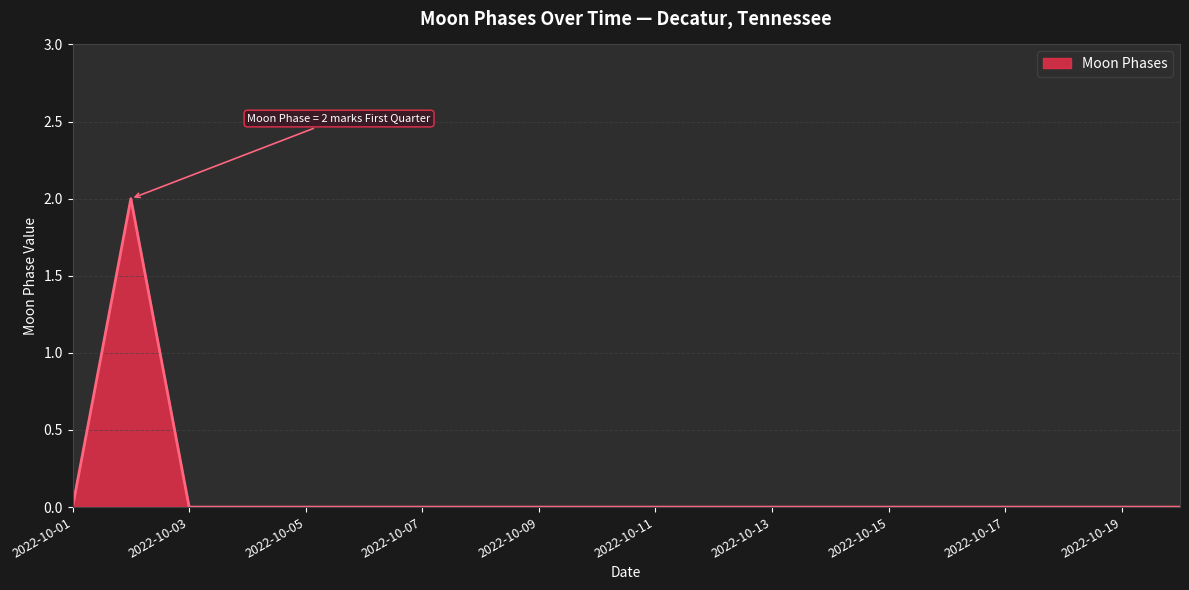

How many lines are shown in the chart?

1